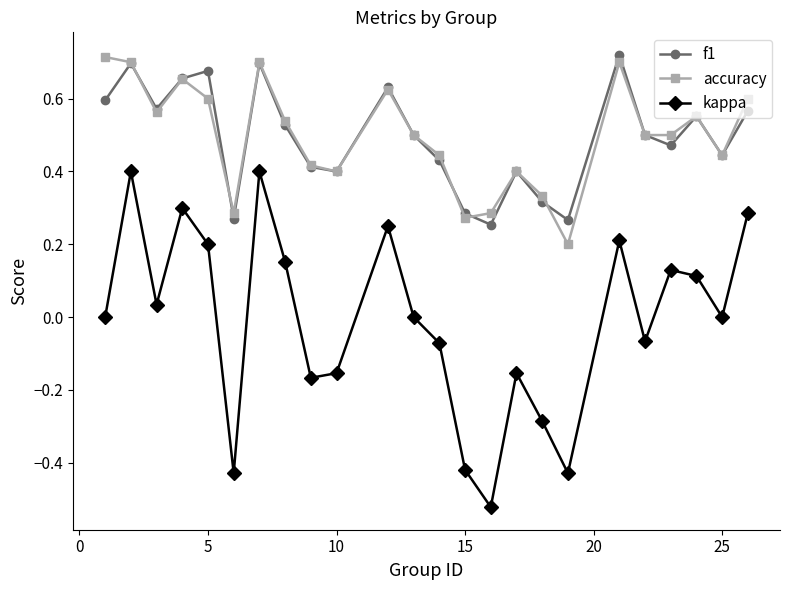

What are all the series names shown in the legend?

f1, accuracy, kappa